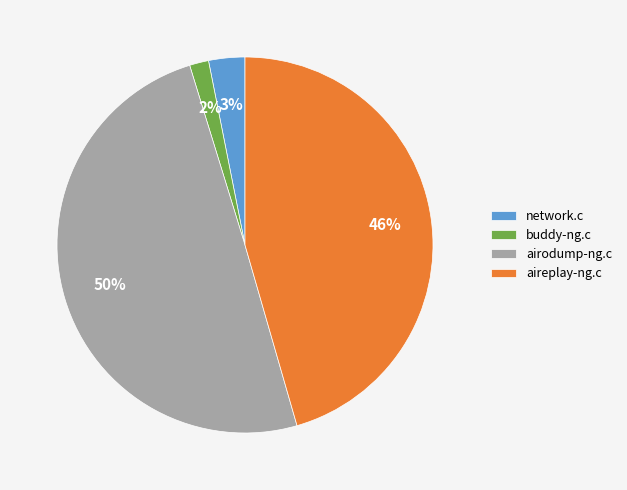

Is there a majority slice in this chart?

No